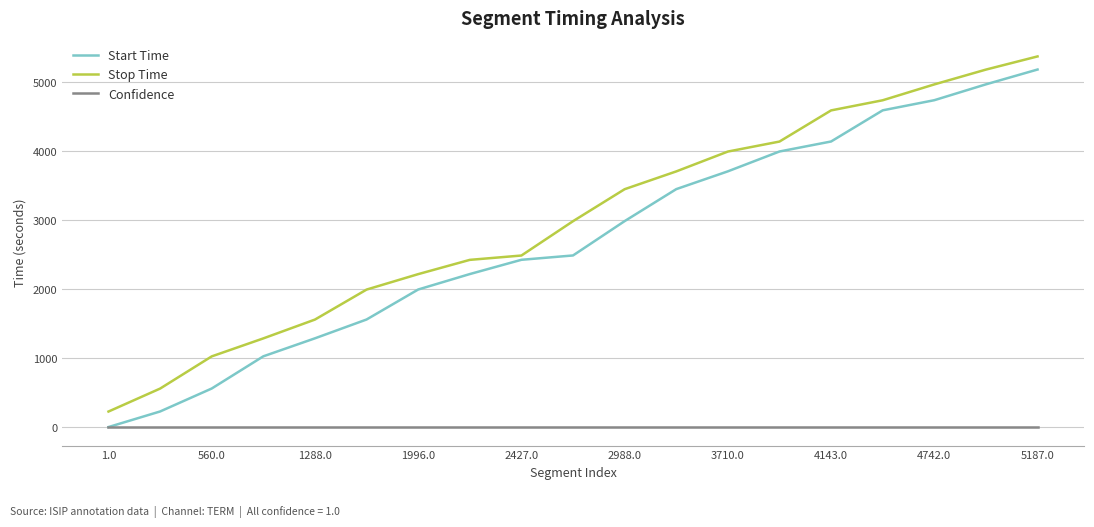

What is the highest value of the Start Time series?

5187